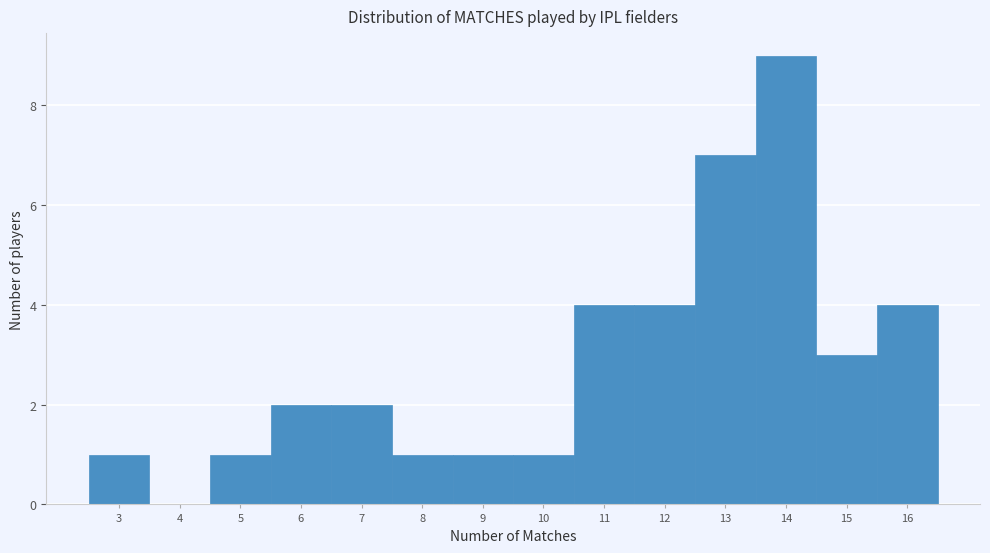

Reading left to right, transcribe this chart: for each bar, give the range it covers on the x-axis and its height. The values are not printed on the chart, so give them approximately, as read against the axis.

2.5 to 3.5: 1
3.5 to 4.5: 0
4.5 to 5.5: 1
5.5 to 6.5: 2
6.5 to 7.5: 2
7.5 to 8.5: 1
8.5 to 9.5: 1
9.5 to 10.5: 1
10.5 to 11.5: 4
11.5 to 12.5: 4
12.5 to 13.5: 7
13.5 to 14.5: 9
14.5 to 15.5: 3
15.5 to 16.5: 4